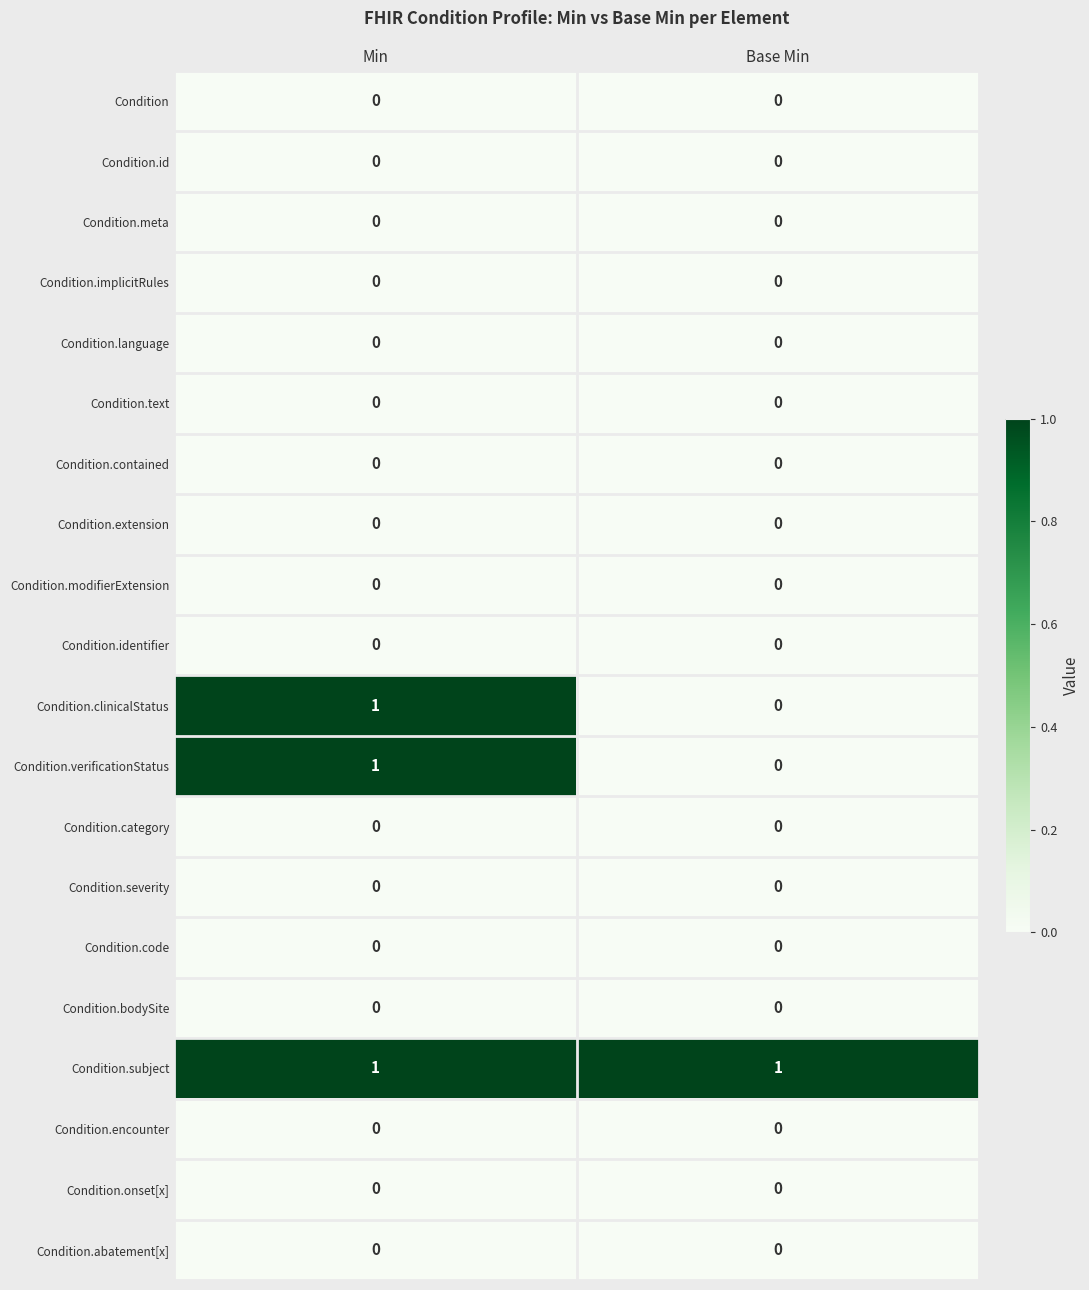

At how many categories does at least one series exceed 0?

2